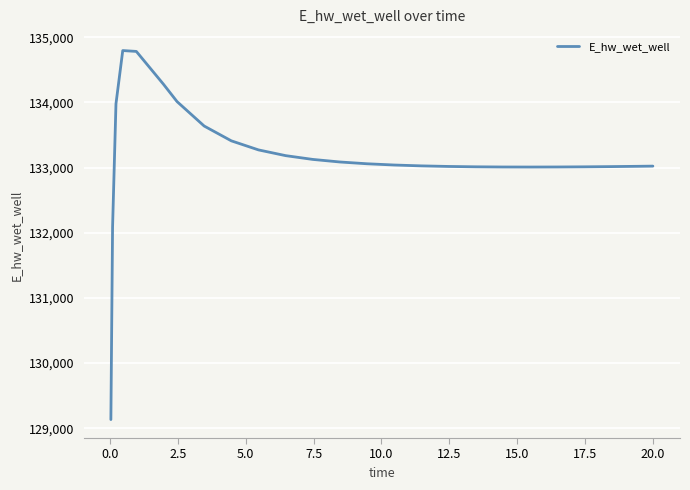

What is the minimum value shown in the chart?

129132.7